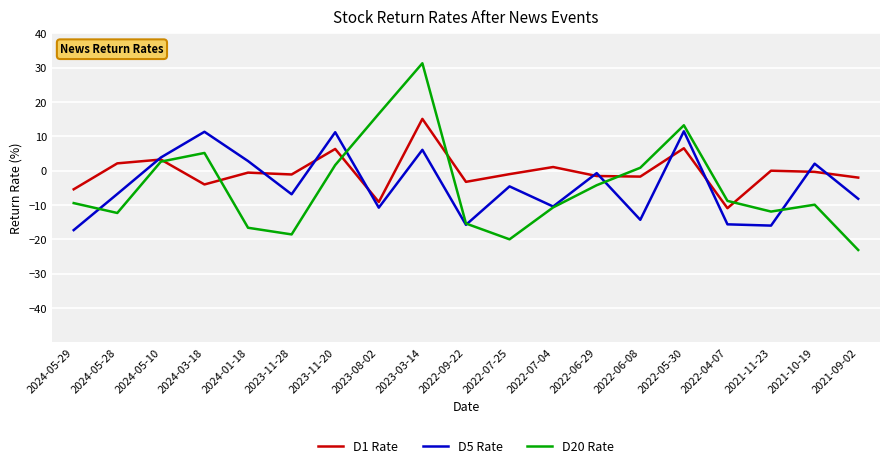

What is the sum of the D1 Rate values at 2021-10-19 and 2024-05-10?

2.9